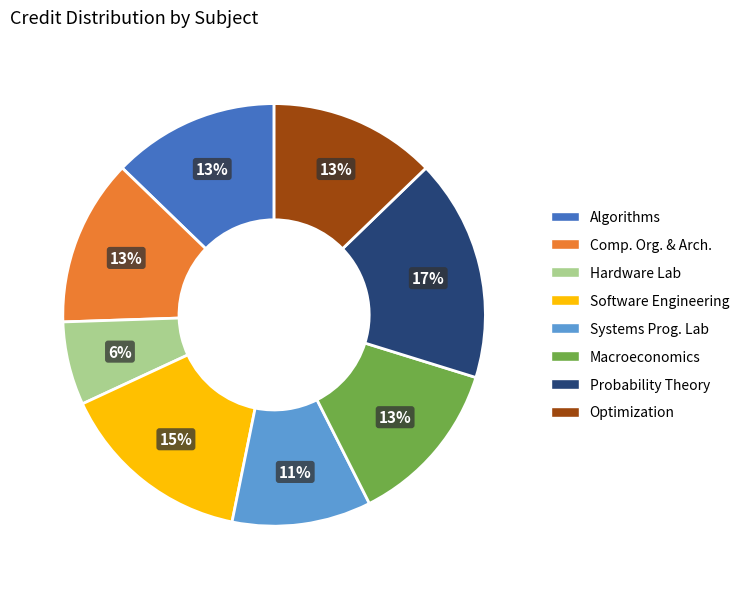

To the nearest percent, what is the average slice percentage?

12%